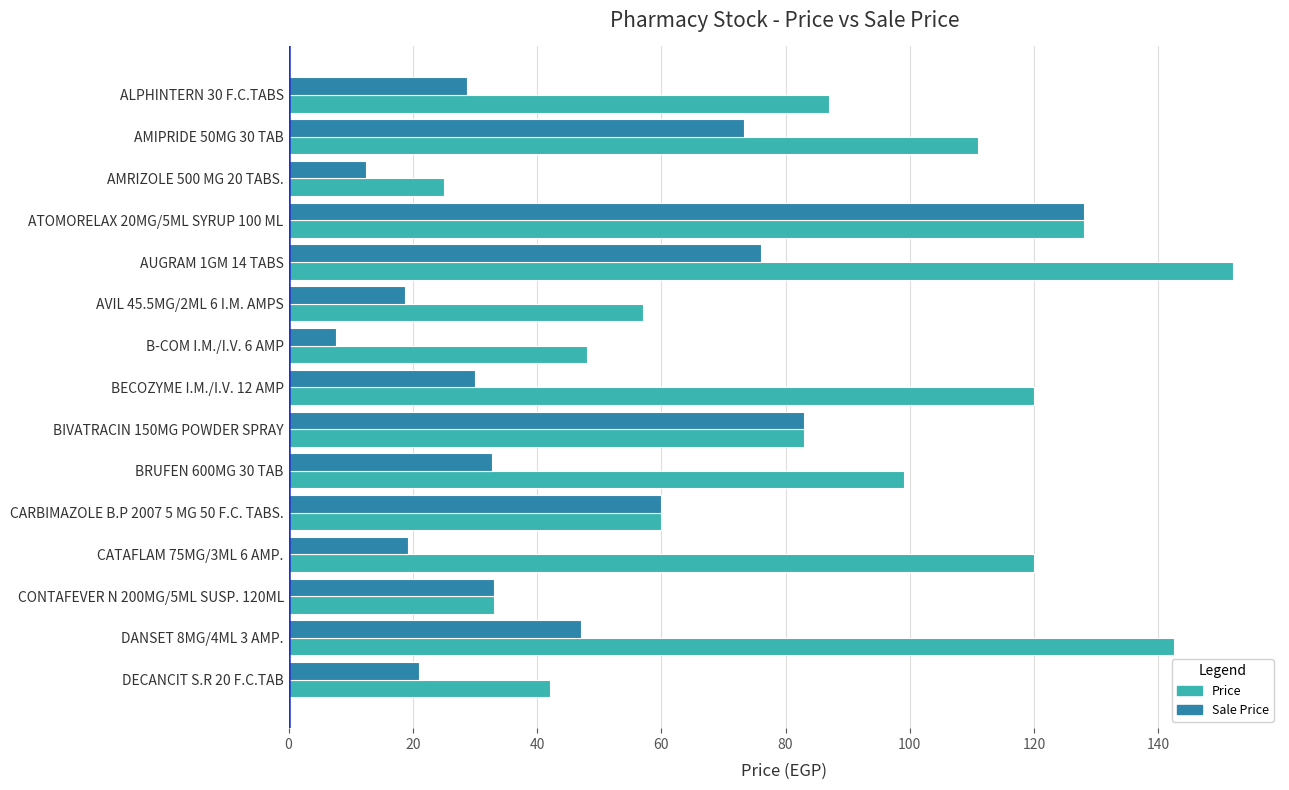

List the series in order of their overall mean, highest first.

Price, Sale Price